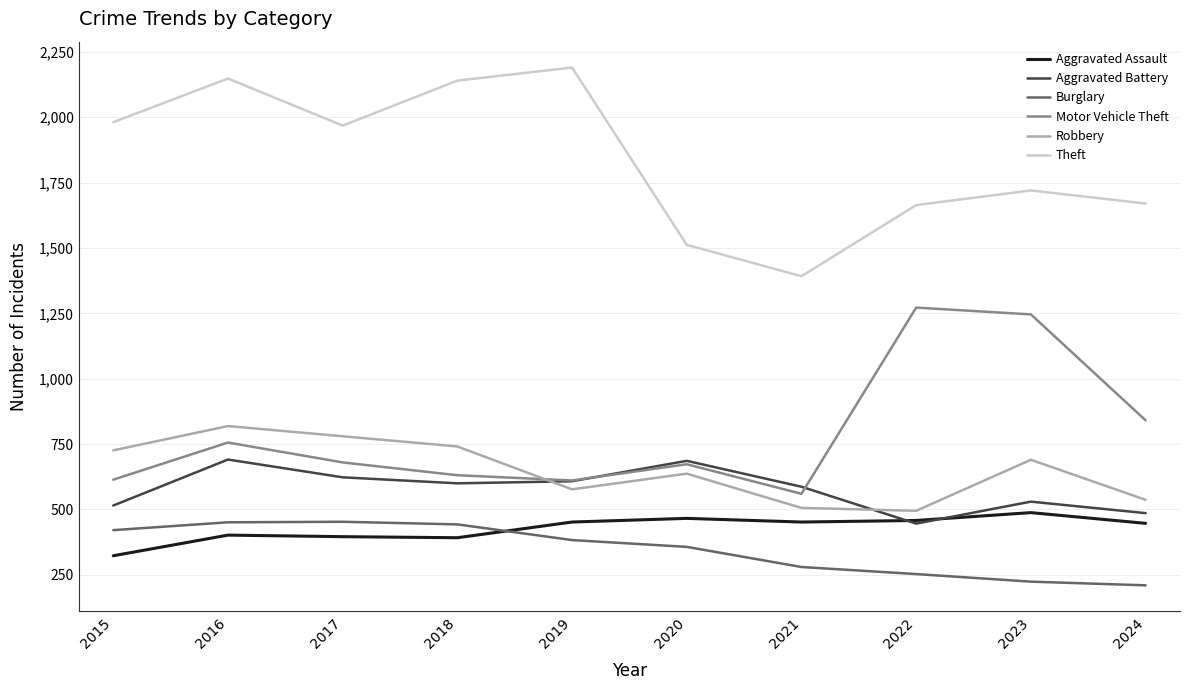

Which category has the lowest value in the Aggravated Assault series?

2015